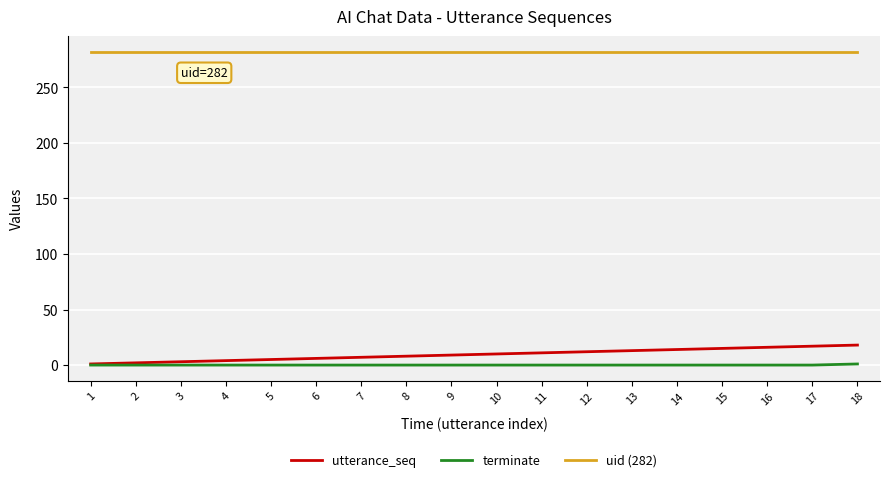

What are all the series names shown in the legend?

utterance_seq, terminate, uid (282)